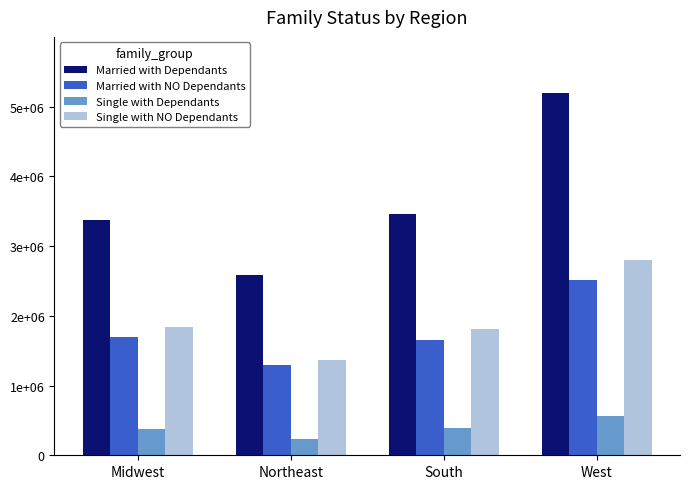

What is the total value across all series at Midwest?

7290000